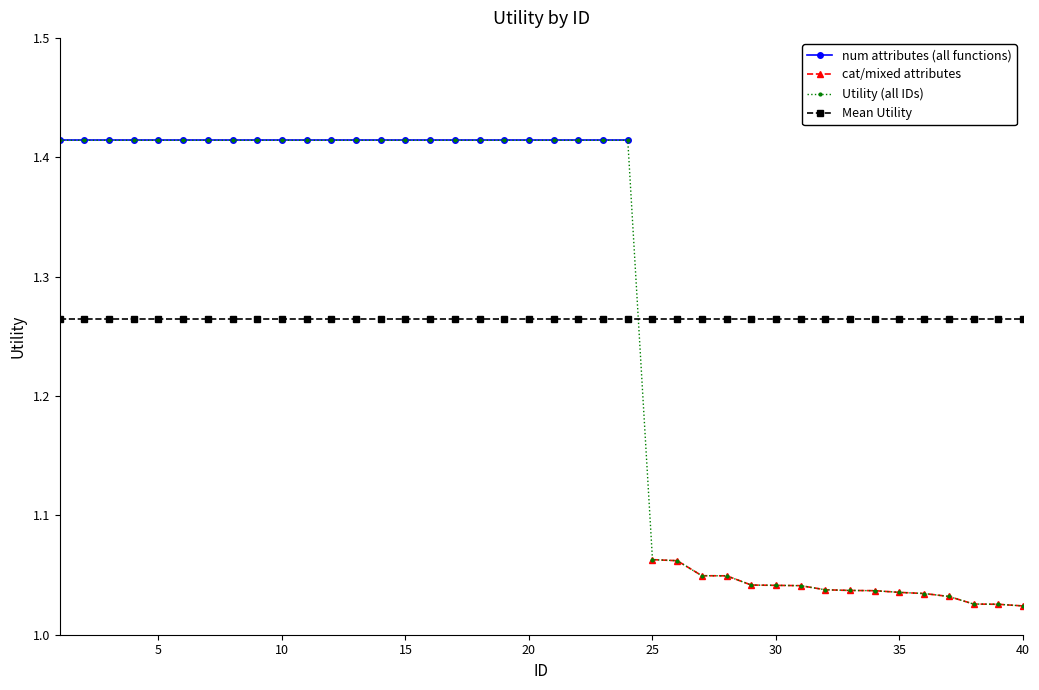

After their last crossing, which series has the higher values: Mean Utility or Utility (all IDs)?

Mean Utility